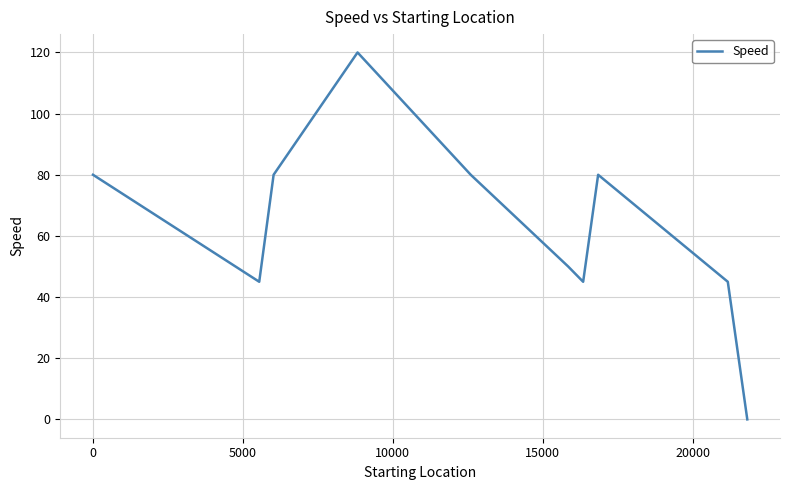

What is the greatest value displayed?

120